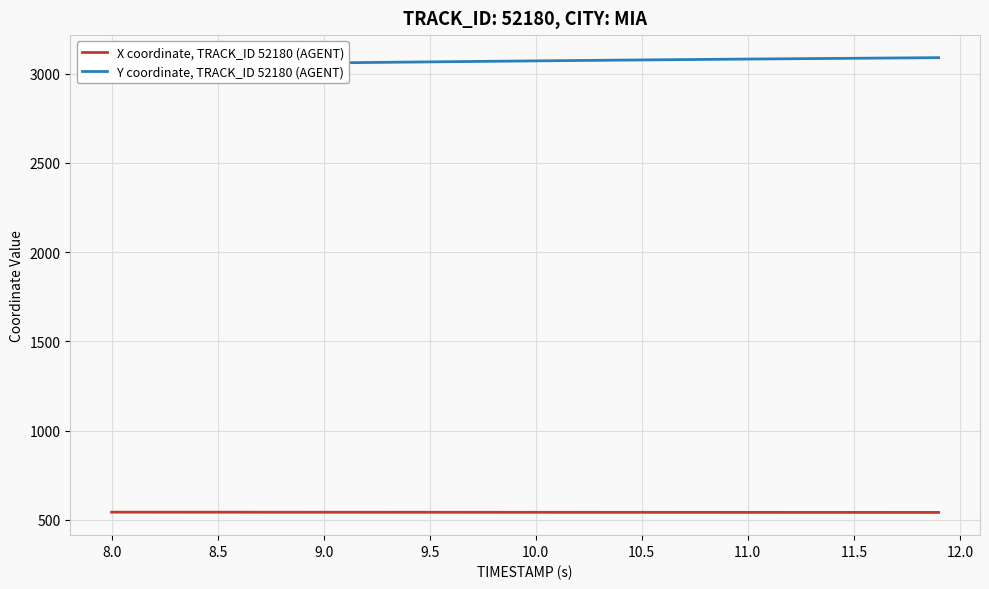

True or false: Y coordinate, TRACK_ID 52180 (AGENT) and X coordinate, TRACK_ID 52180 (AGENT) intersect in this chart.

False